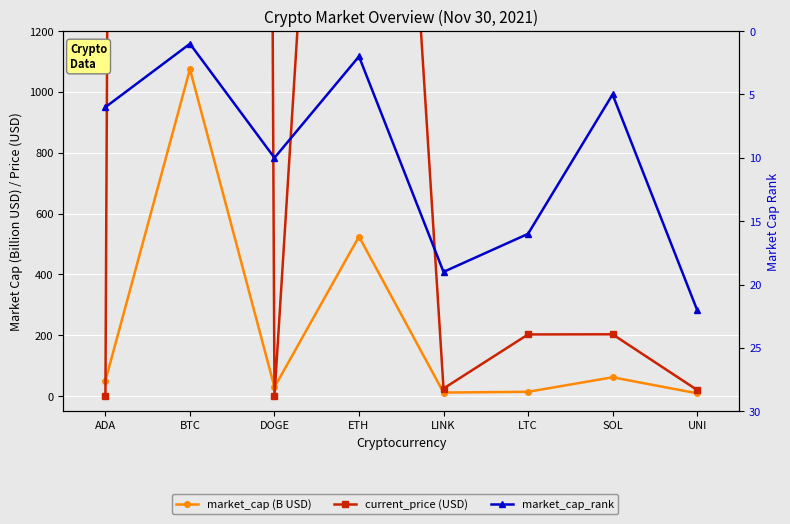

What is the spread (max minus min) of values at SOL?

198.1